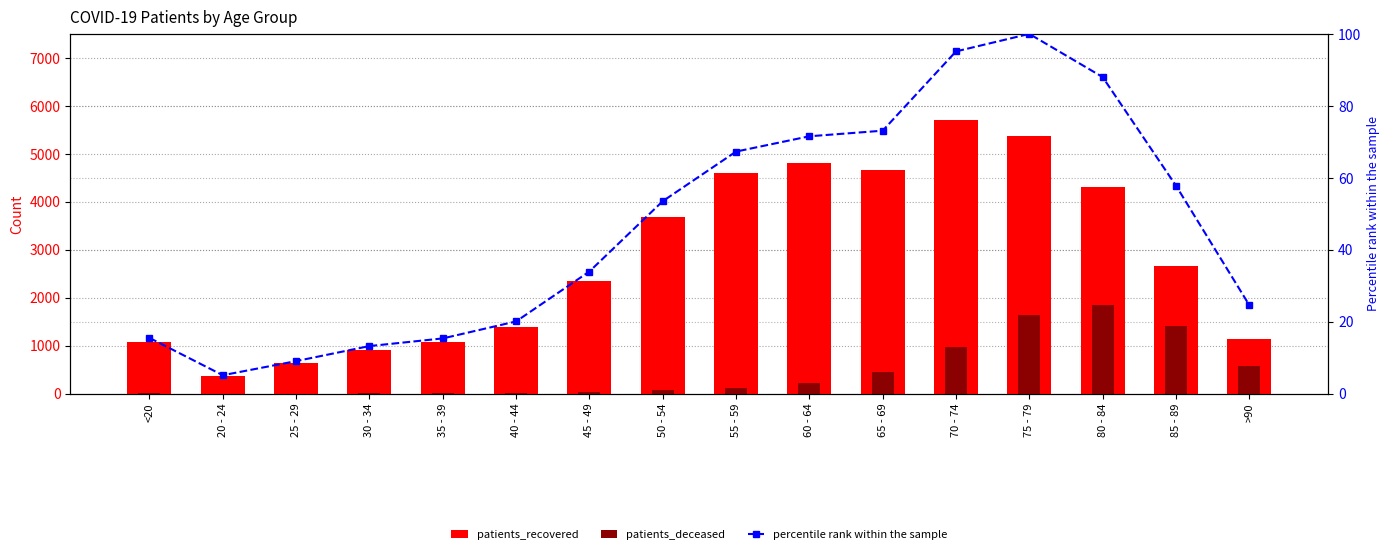

Rank the series at 20 - 24 from lowest to highest value.

patients_deceased, percentile rank within the sample, patients_recovered